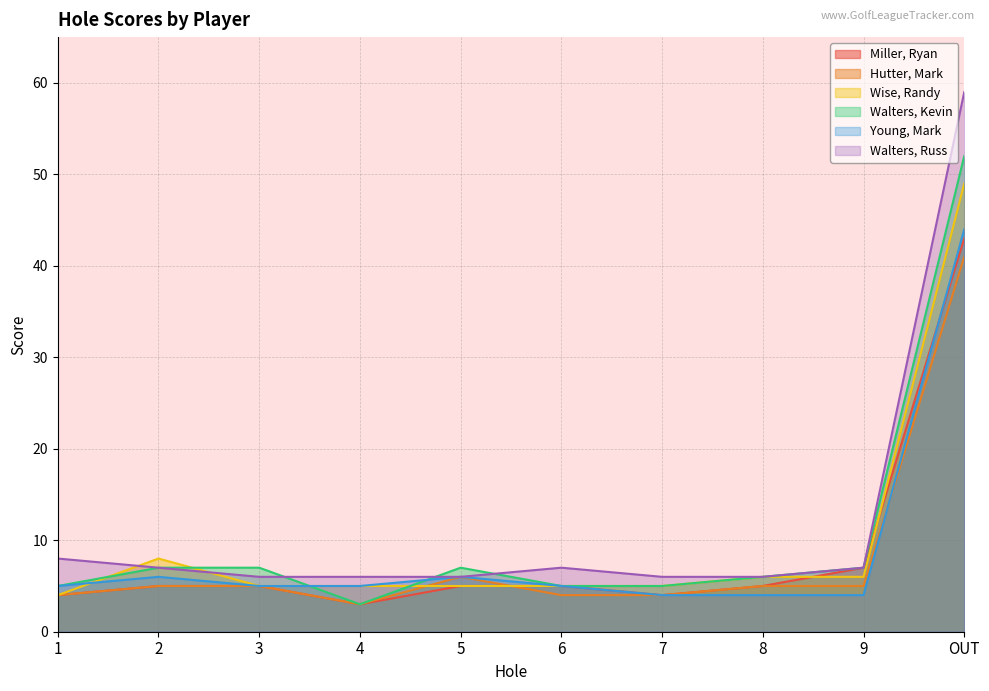

What is the highest value of the Young, Mark series?

44